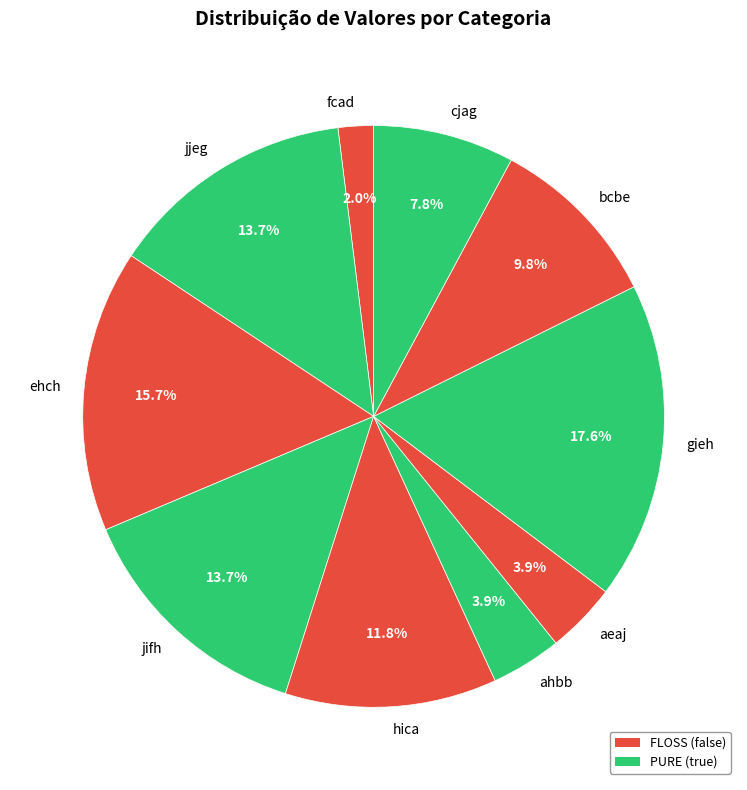

What percentage is the jifh slice, to the nearest percent?

14%